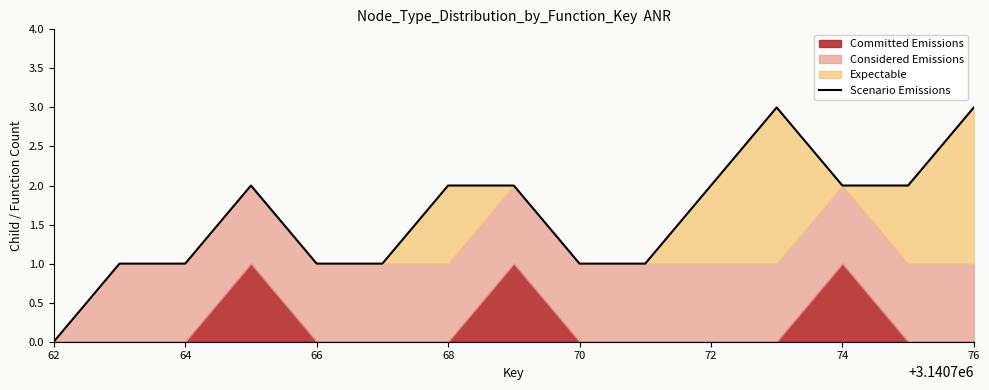

Count the values in the range 1 to 2.

12